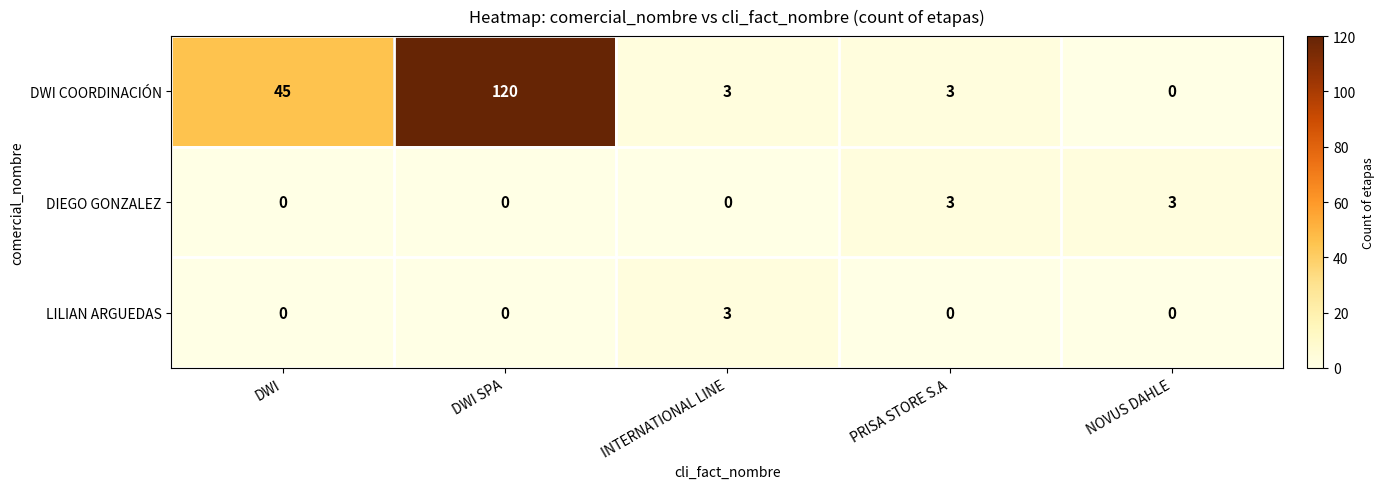

What is the sum of the DWI COORDINACIÓN values at DWI and INTERNATIONAL LINE?

48